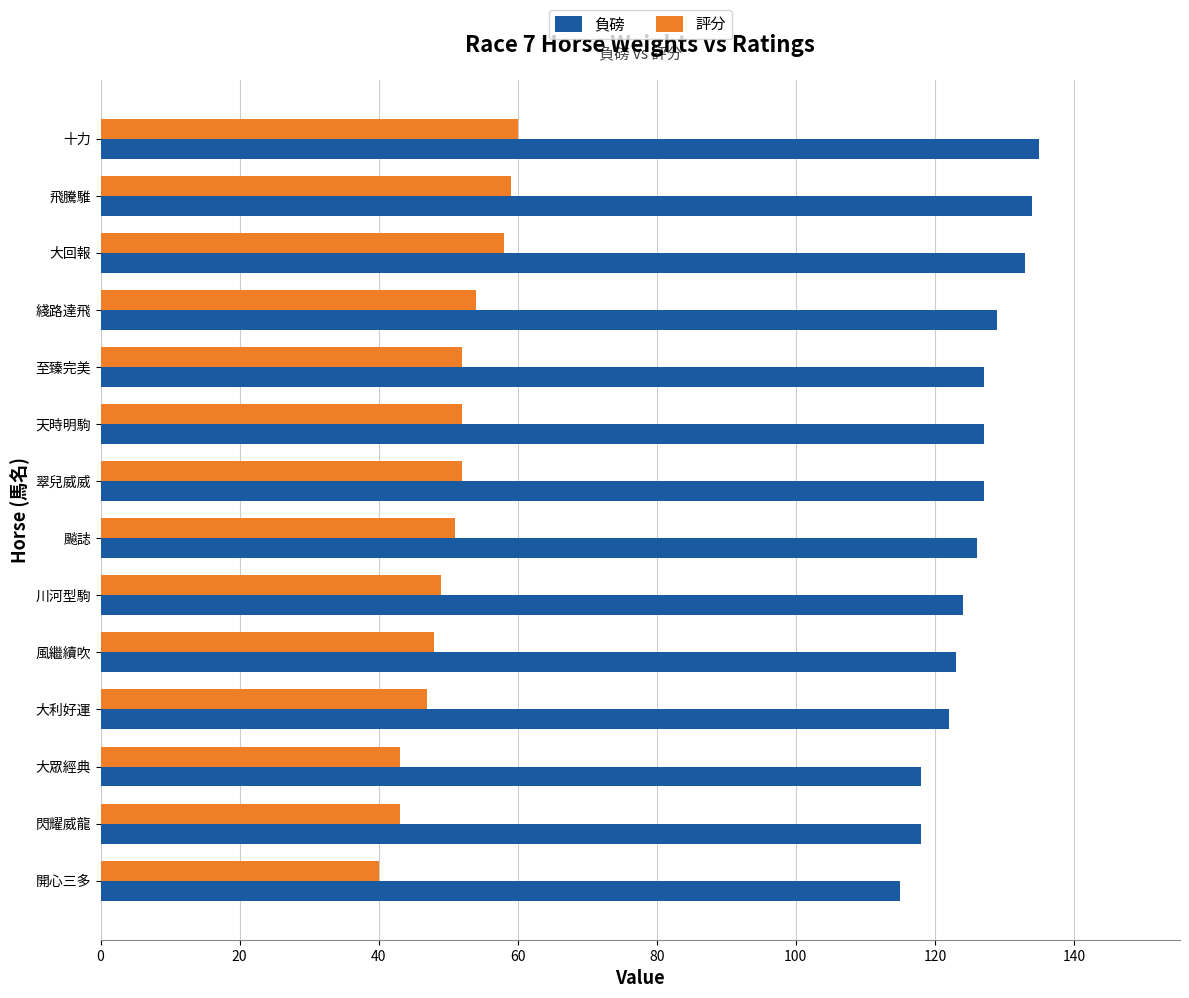

What is the sum of the 評分 values at 大回報 and 風繼續吹?

106